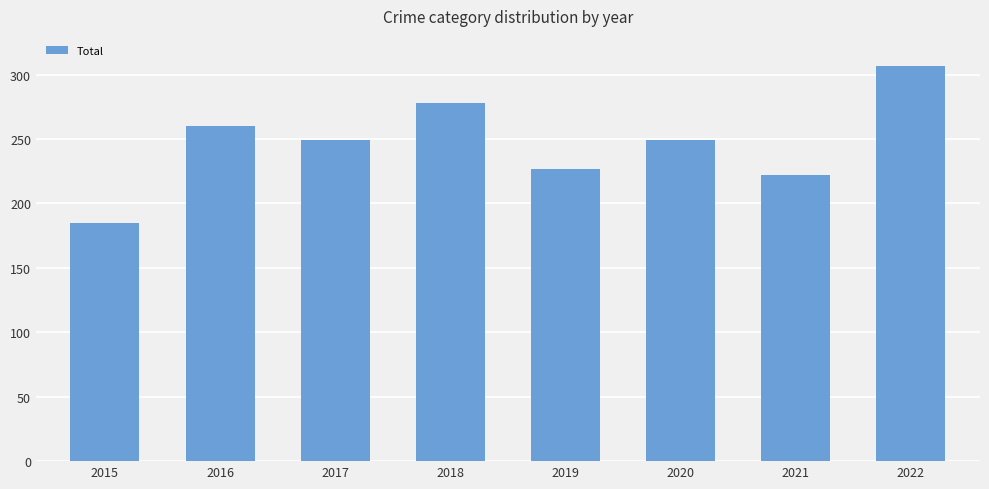

What is the smallest value displayed?

185